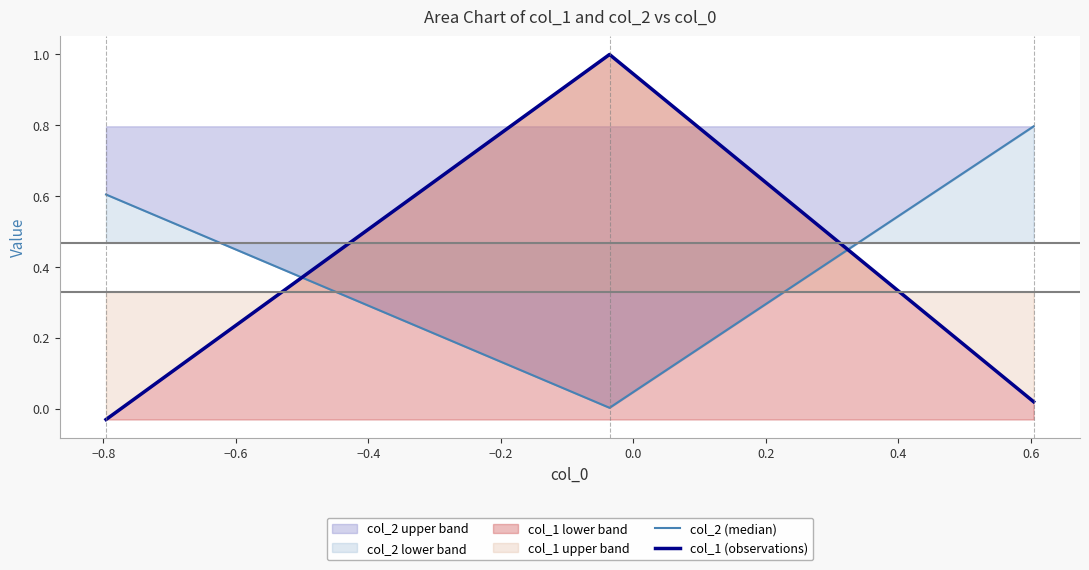

What is the maximum value for col_2 (median)?

0.8